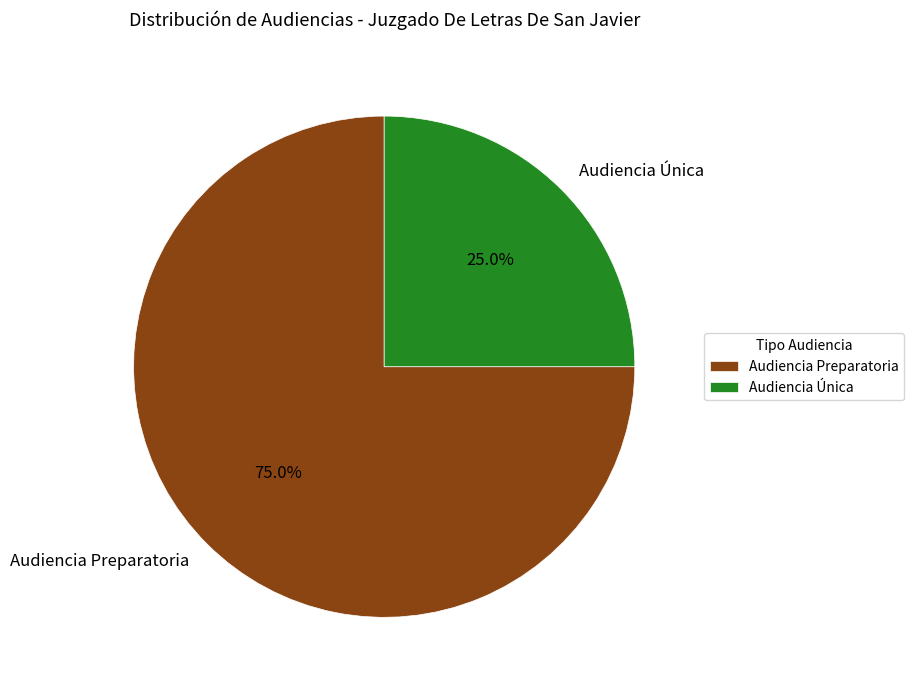

Do Audiencia Preparatoria and Audiencia Única together represent more than half of the pie?

Yes